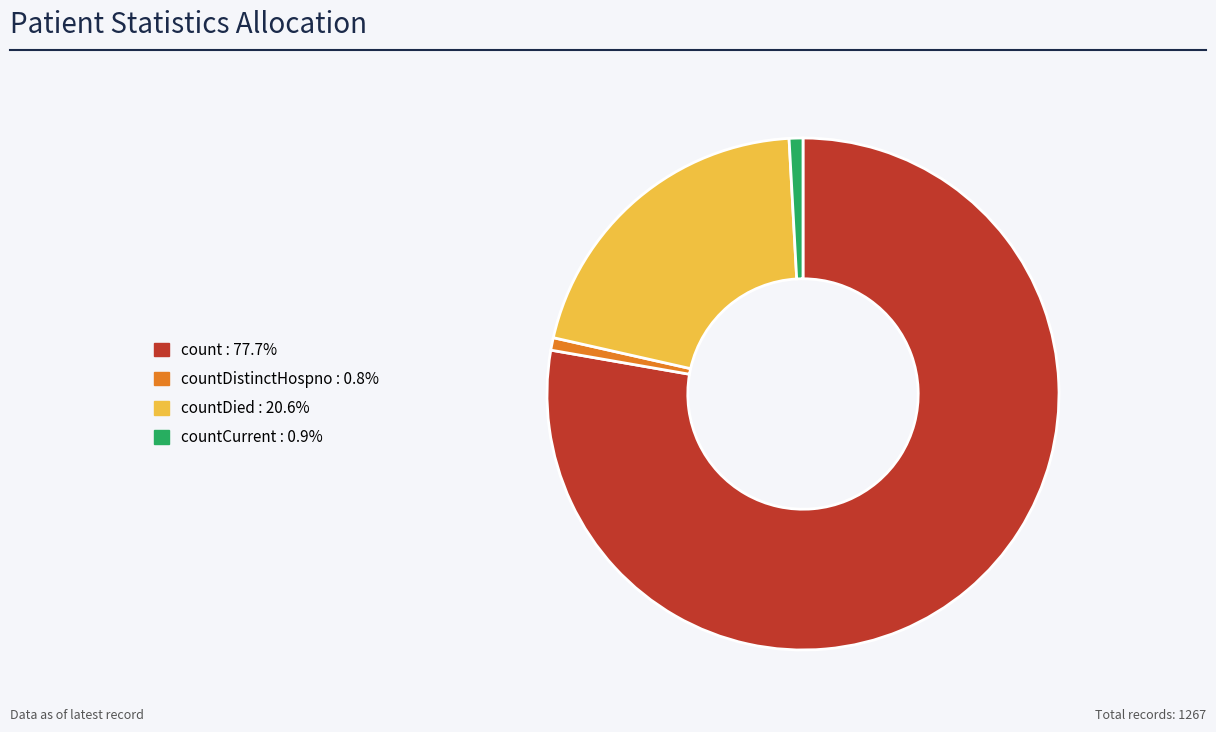

Is there any slice that represents more than half of the pie?

Yes